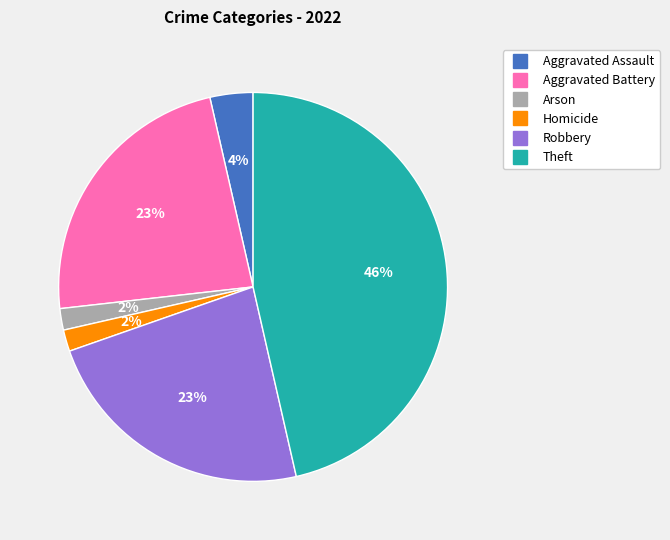

What percentage is the Theft slice, to the nearest percent?

46%